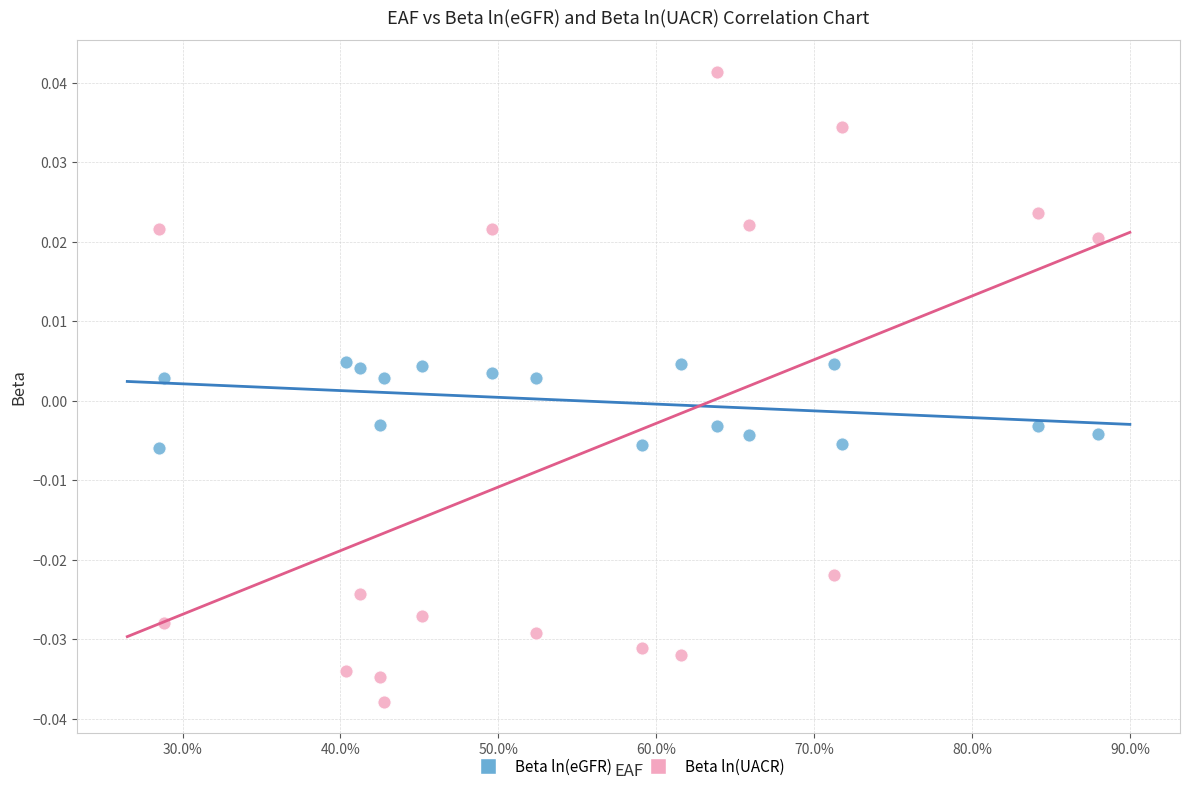

What is the X range (max minus min) for the scatter plot?

0.6